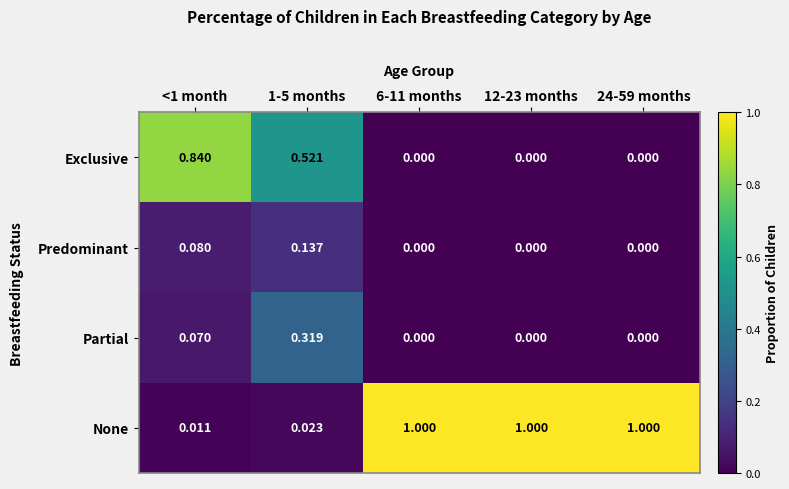

Is the value of Partial at 6-11 months greater than the value of None at 1-5 months?

No